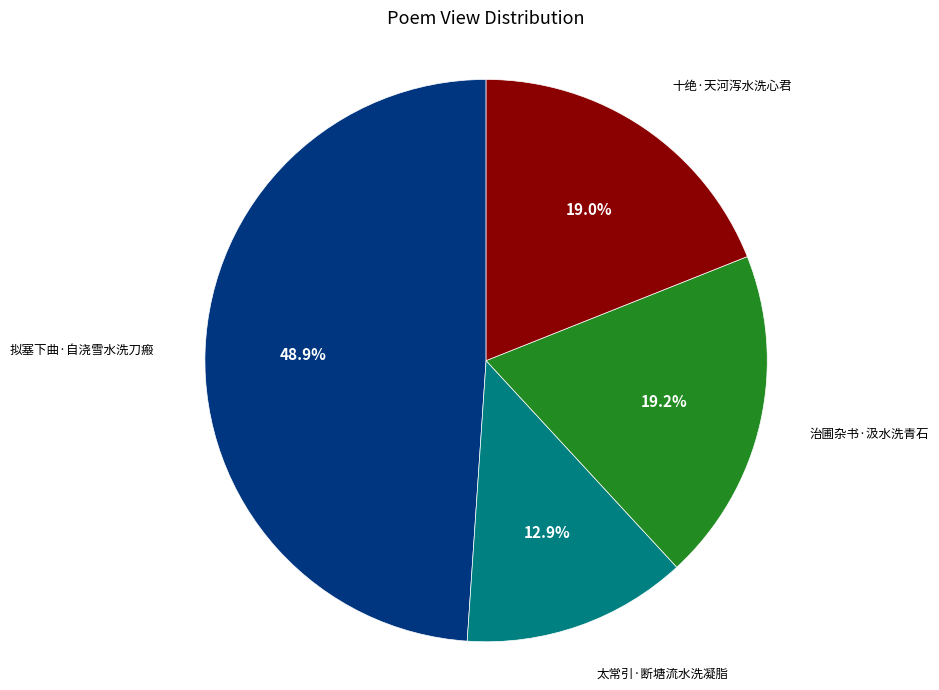

Between 拟塞下曲·自浇雪水洗刀瘢 and 太常引·断塘流水洗凝脂, which is larger?

拟塞下曲·自浇雪水洗刀瘢